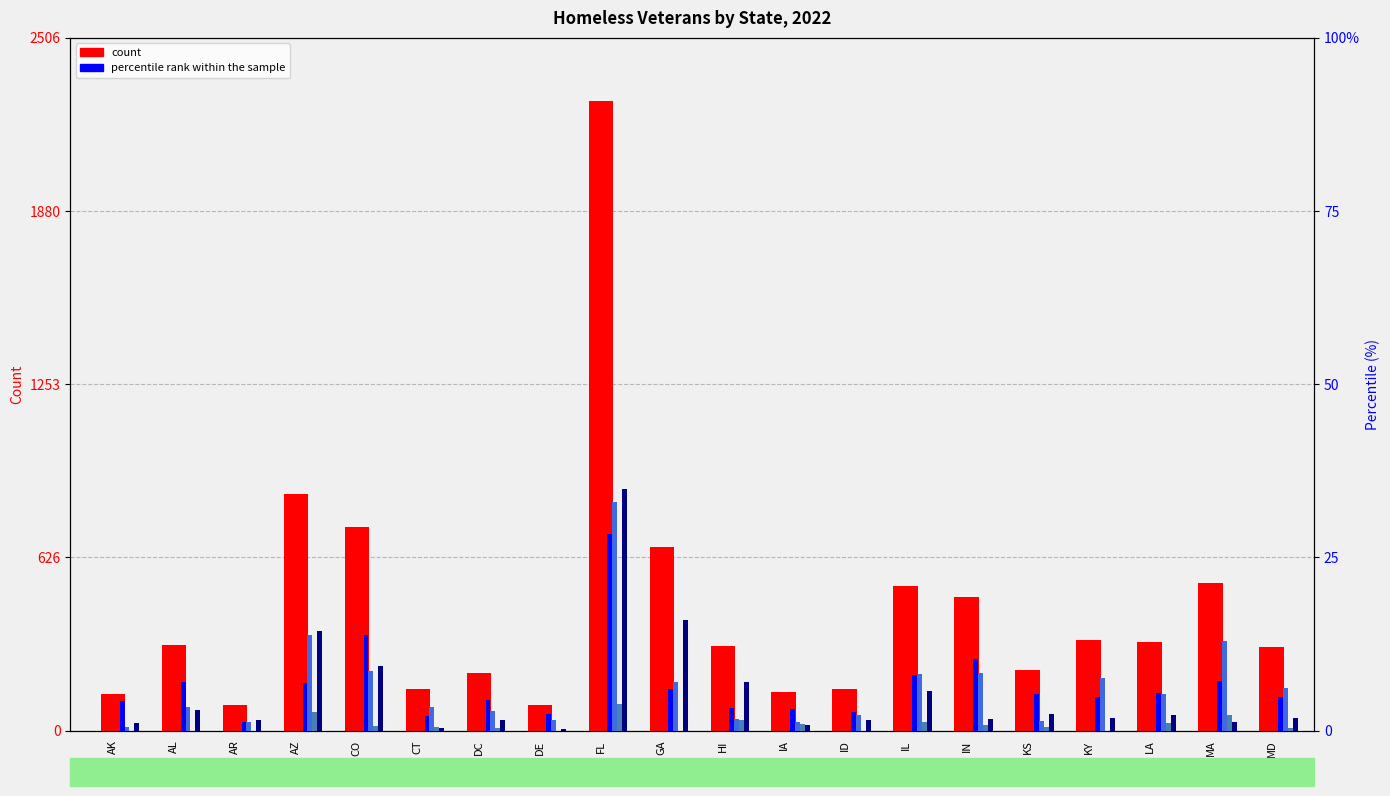

How many data points does each series have?

20